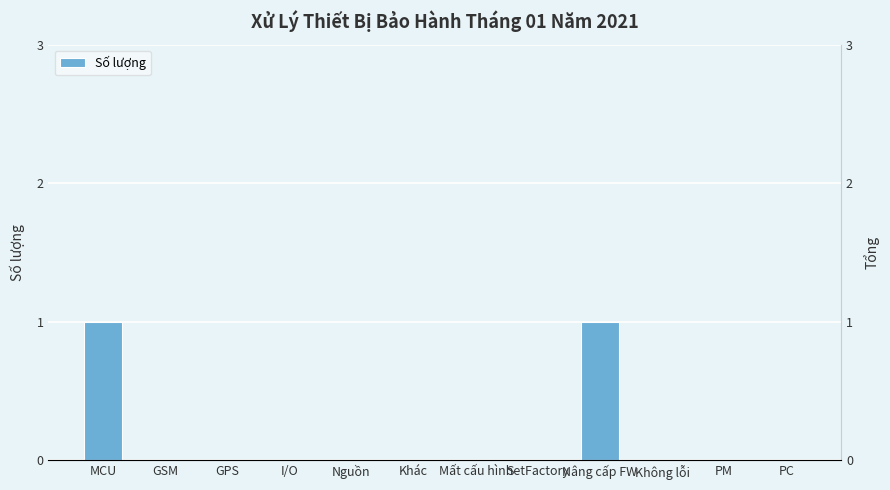

List the labels in order of value, smallest first.

GSM, GPS, I/O, Nguồn, Khác, Mất cấu hình, SetFactory, Không lỗi, PM, PC, MCU, Nâng cấp FW